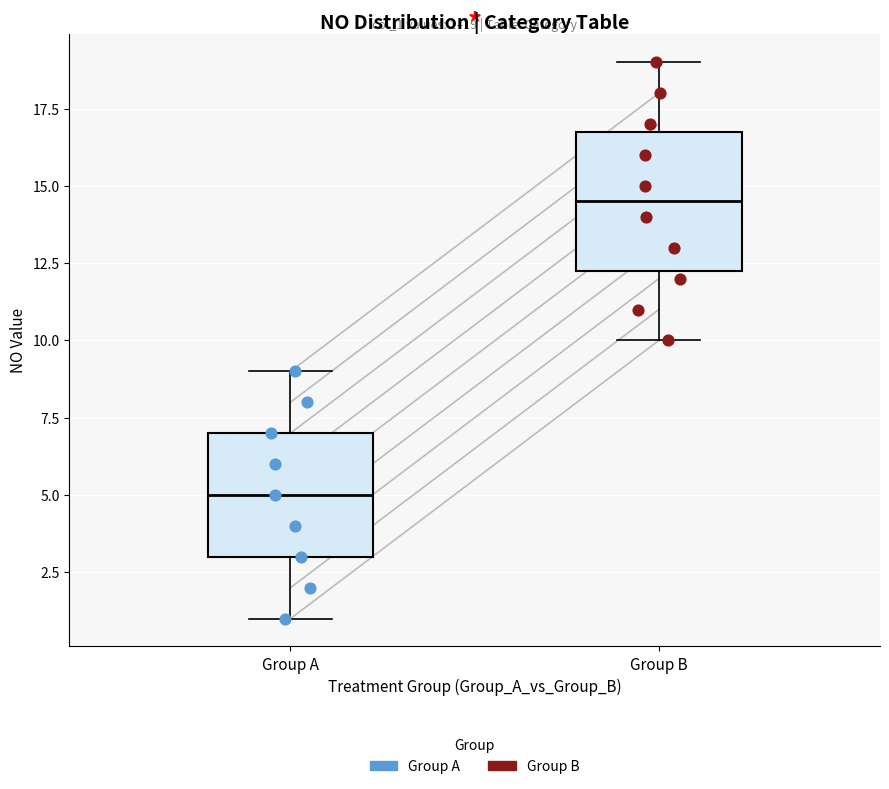

Which box's median line is the lowest?

Group A